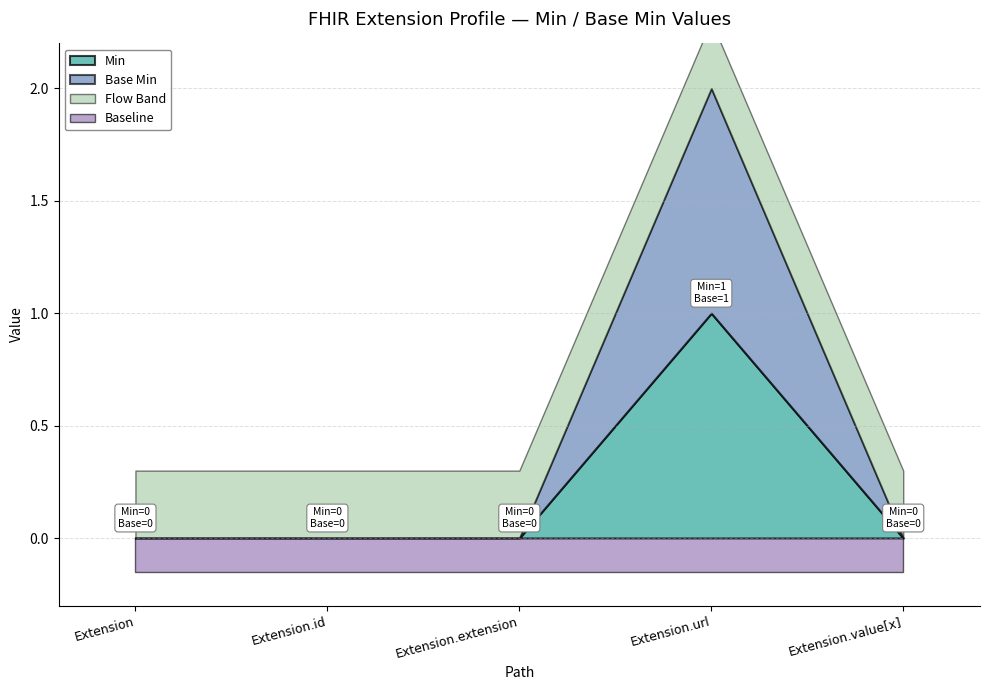

Reading right to left, extract all data points from this chart.

Min: Extension.value[x]=0	Extension.url=1	Extension.extension=0	Extension.id=0	Extension=0
Base Min: Extension.value[x]=0	Extension.url=1	Extension.extension=0	Extension.id=0	Extension=0